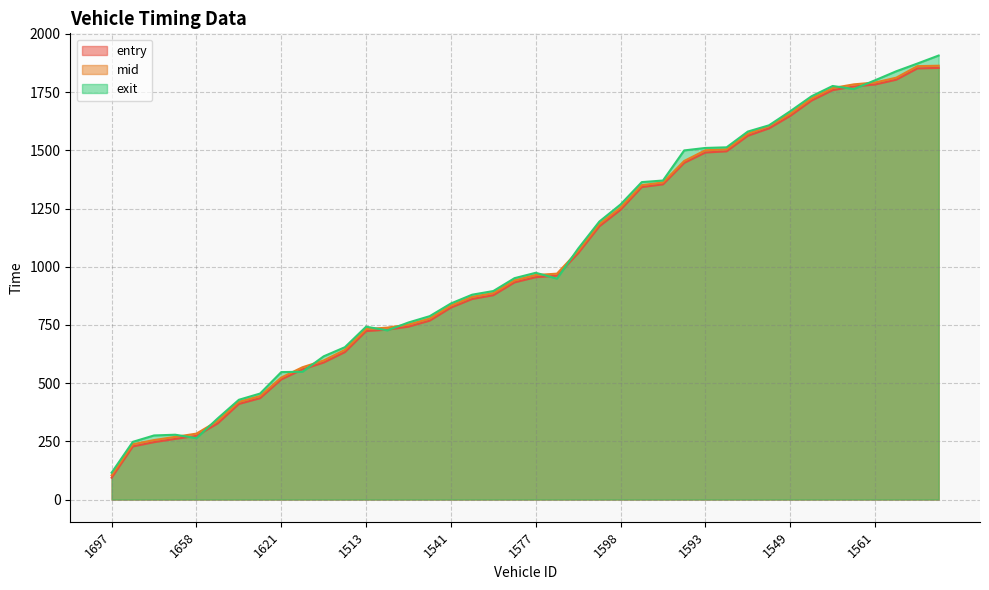

Rank the series by their maximum value, from lowest to highest.

entry, mid, exit